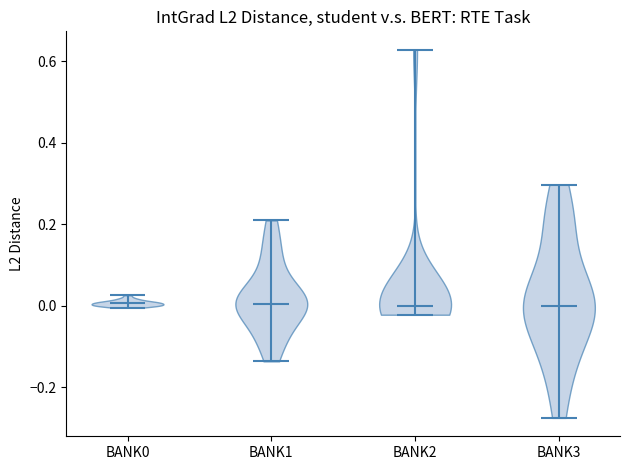

Reading left to right, read every violin against the y-axis: where its median line is, and the lowest and highest points it reaches. The values are not printed on the chart, so give them approximately, as read against the axis.

BANK0: median line 0.00, lowest point 0.00, highest point 0.02
BANK1: median line 0.00, lowest point -0.14, highest point 0.20
BANK2: median line 0.00, lowest point -0.02, highest point 0.62
BANK3: median line 0.00, lowest point -0.28, highest point 0.30